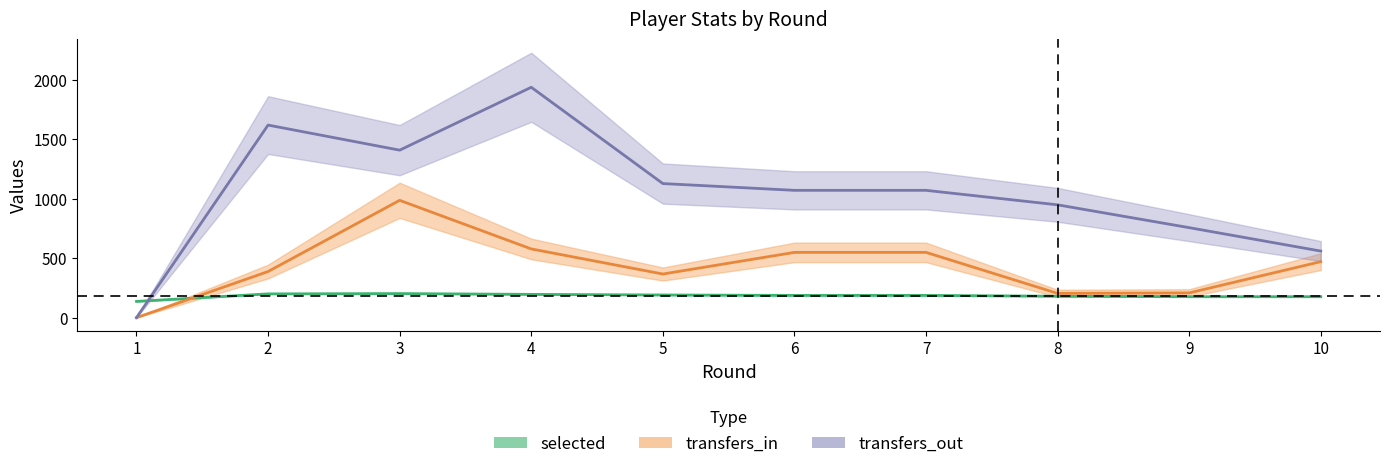

Rank the series by their average value, from highest to lowest.

transfers_out, transfers_in, selected